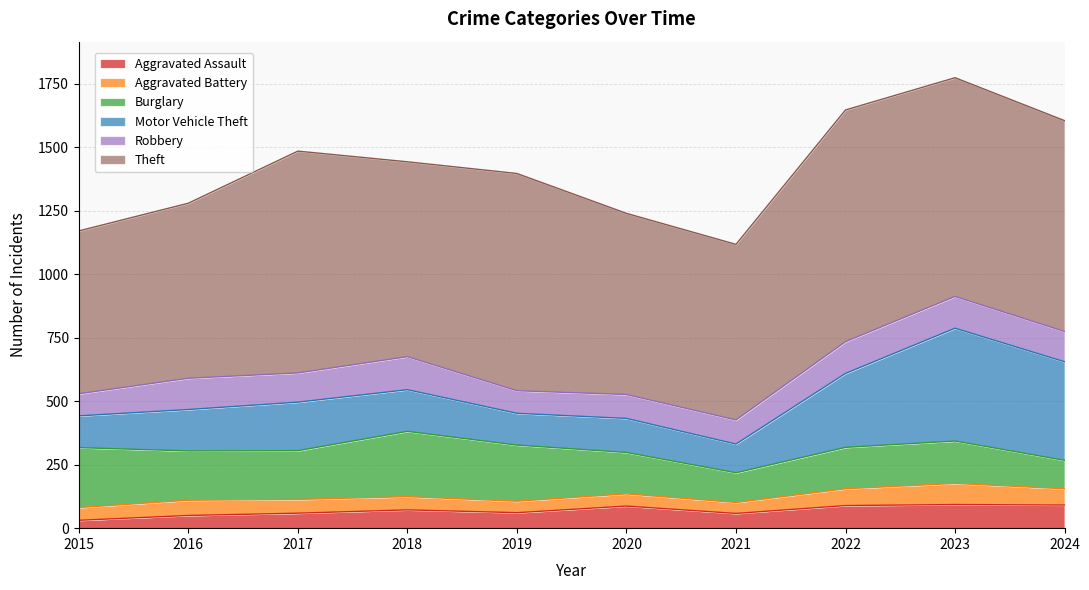

Is the value of Aggravated Assault at 2018 greater than the value of Aggravated Battery at 2017?

Yes